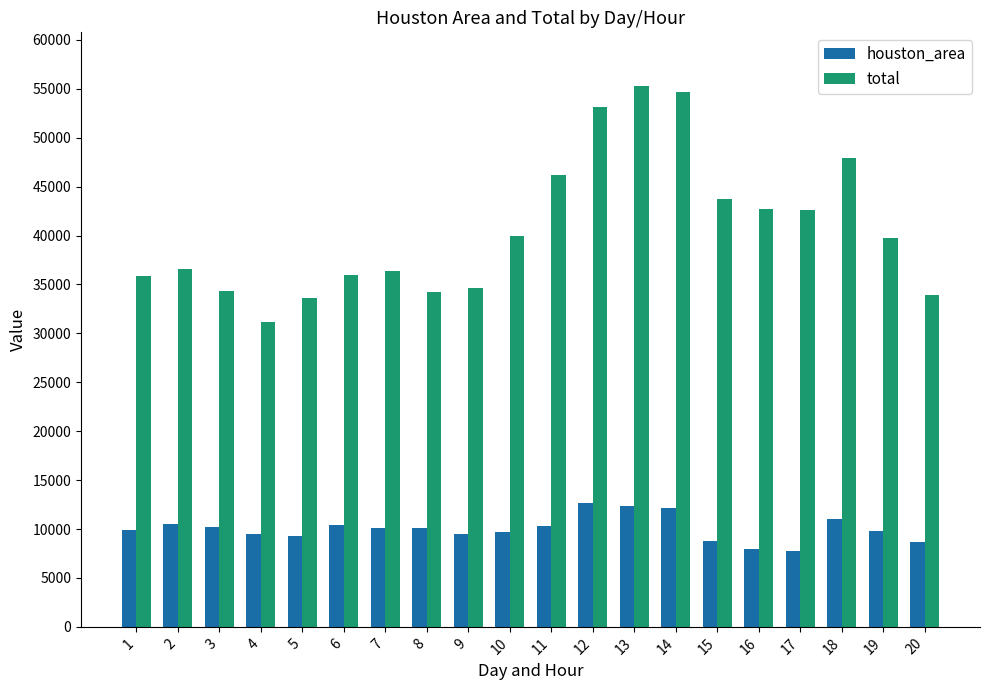

How many series are shown in this chart?

2